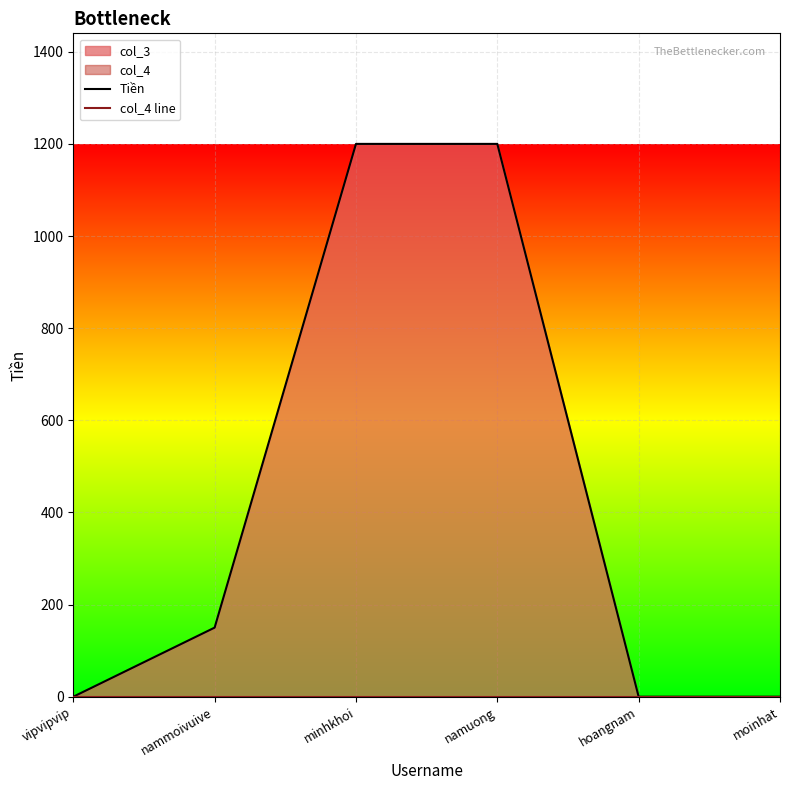

At which label does Tiền reach its minimum?

vipvipvip